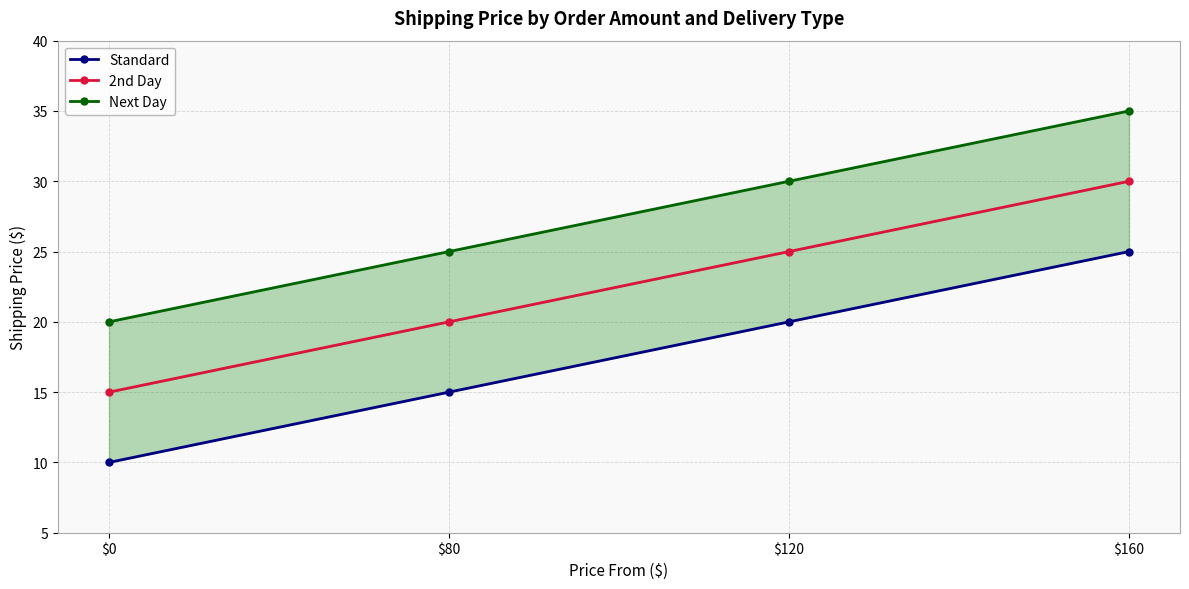

What is the value of the 2nd Day point at the 1st from the left?

15